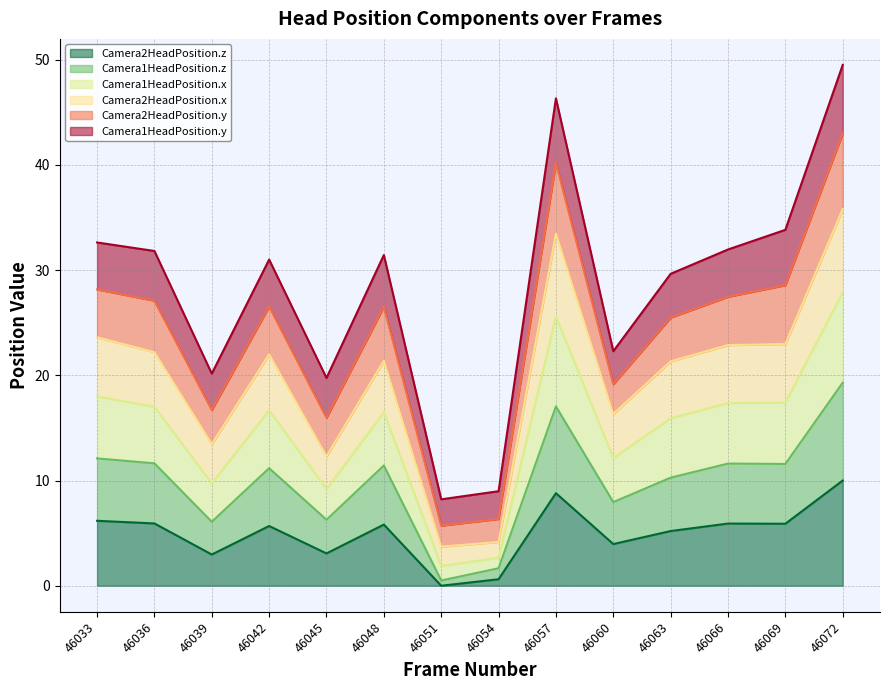

The value of Camera2HeadPosition.z at 46069 is 10.0. True or false?

False